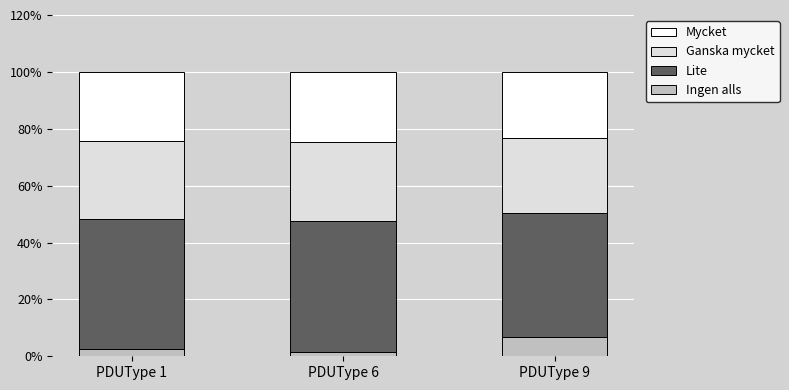

Are the bars horizontal?

No